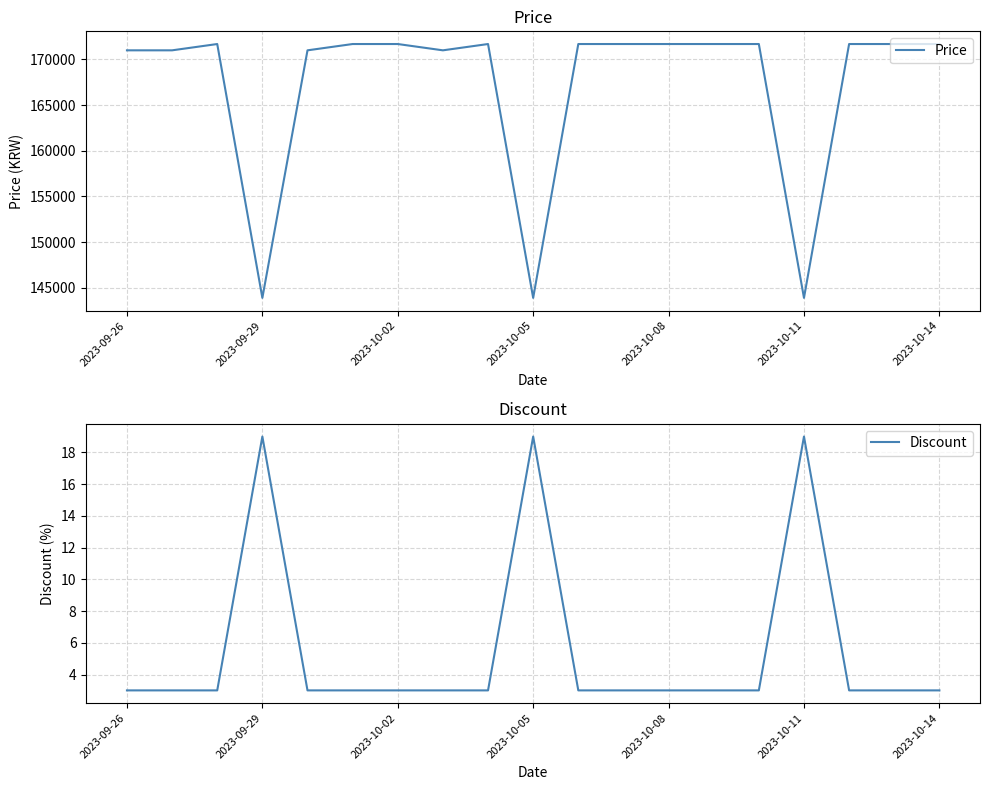

Which series has the largest total across all categories?

Price